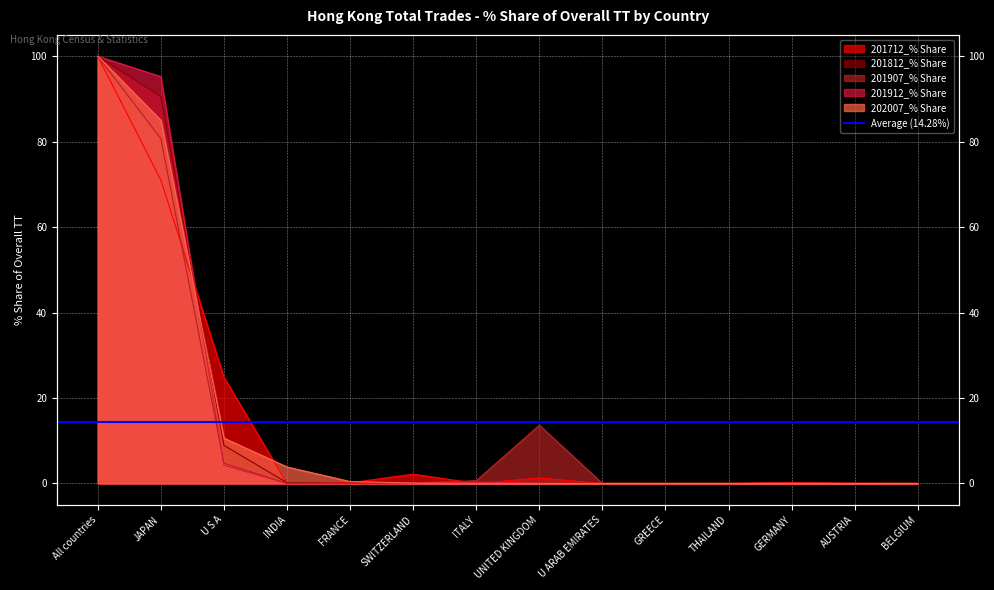

The value of 201712_% Share at JAPAN is 23.1. True or false?

False